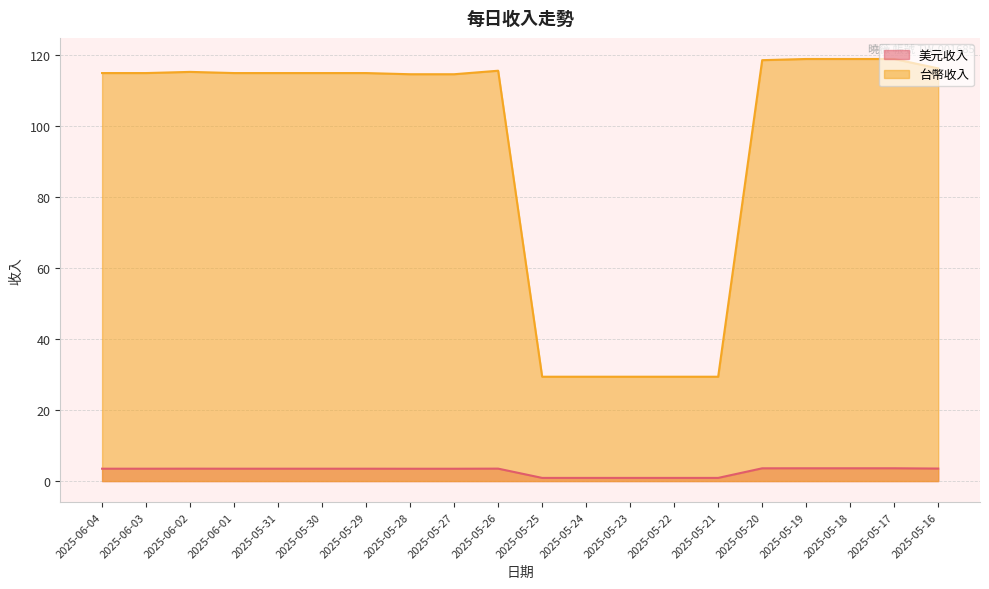

True or false: 台幣收入 and 美元收入 cross at least once.

False